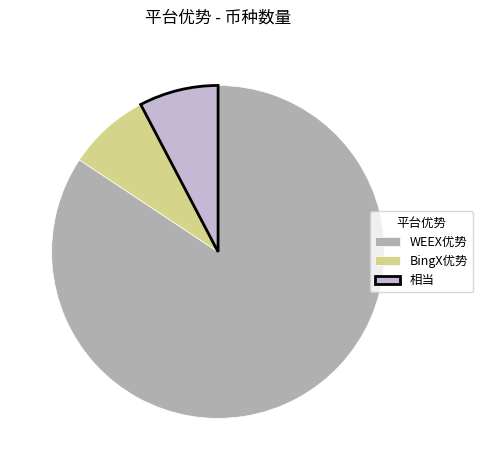

What is the largest slice in the pie chart?

WEEX优势